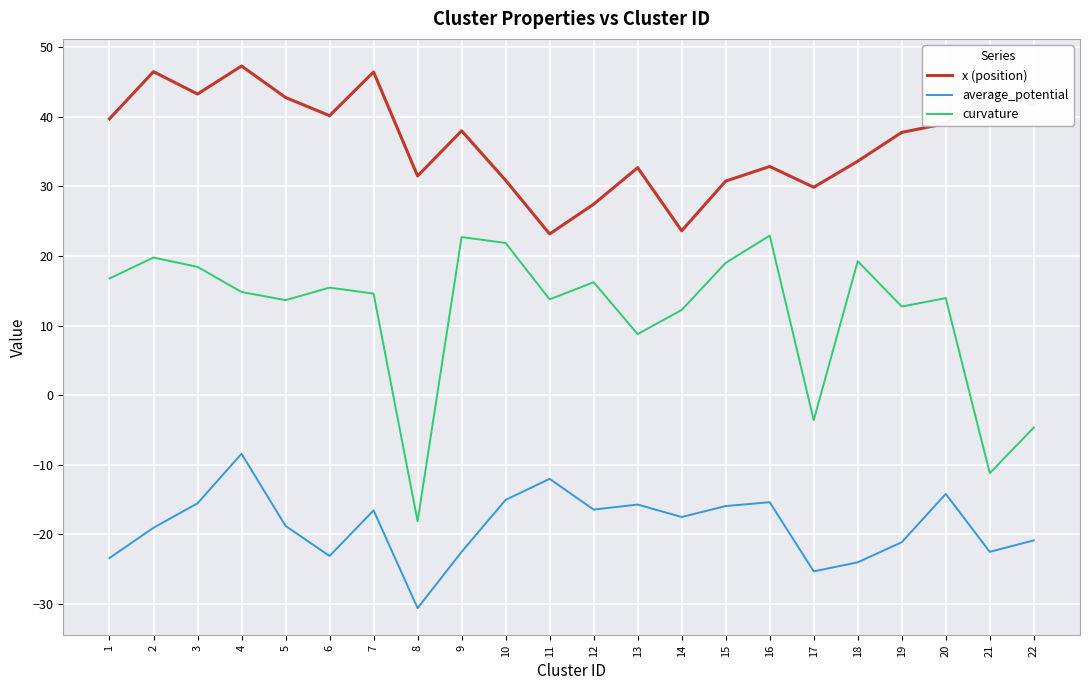

What value does the x (position) series have at 18?

33.6